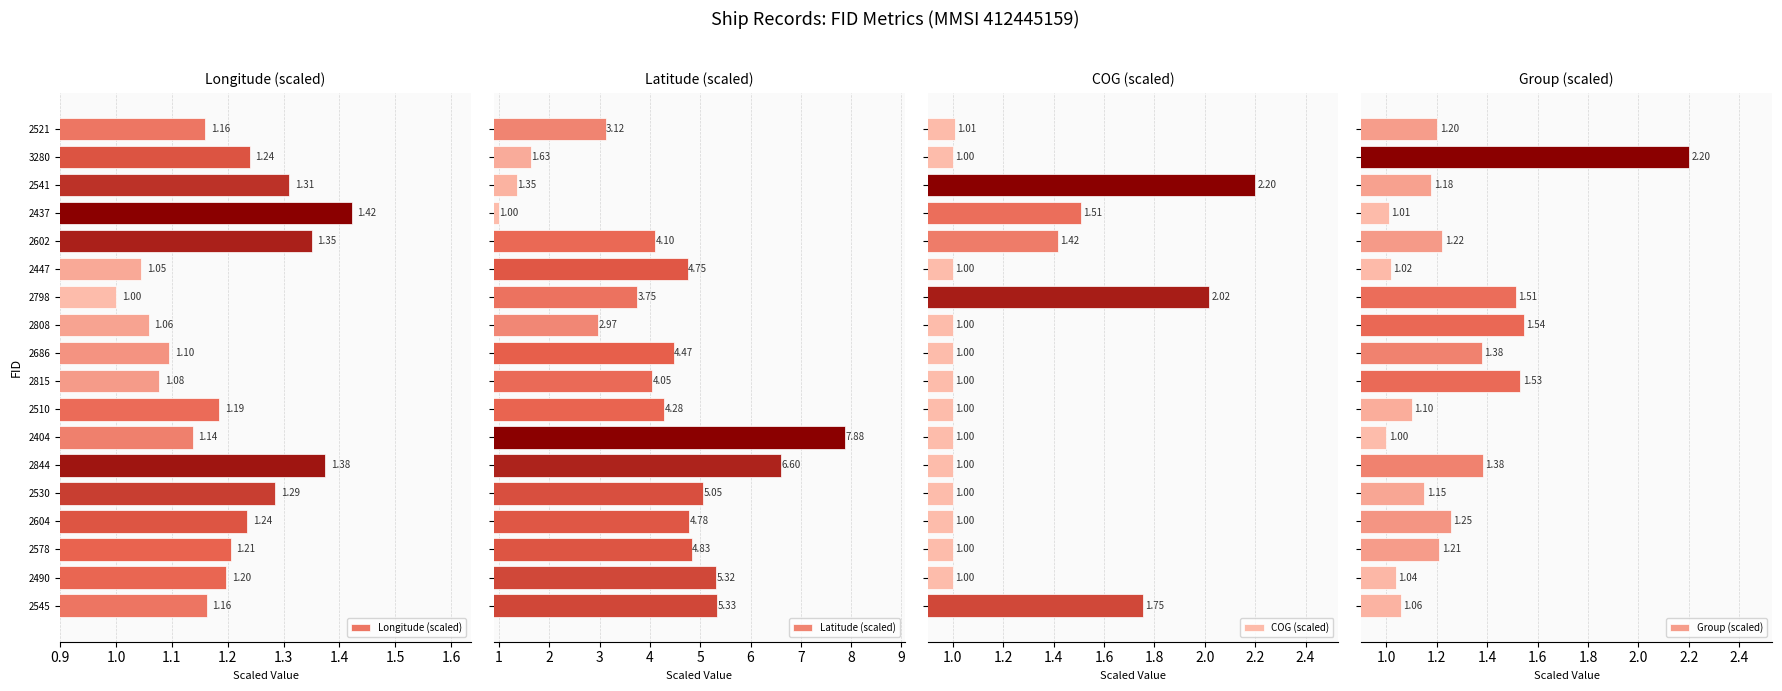

What is the difference between the maximum and minimum values in the Latitude (scaled) series?

6.9